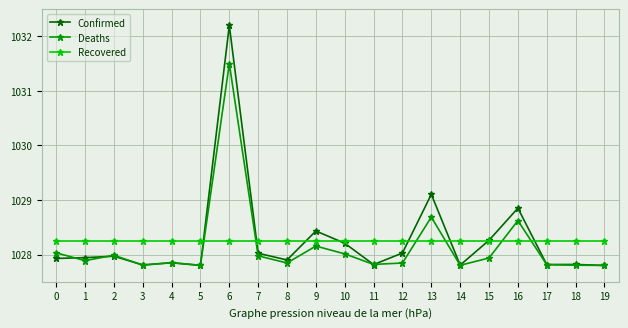

Is it true that Recovered equals 1028.2 at 11?

True